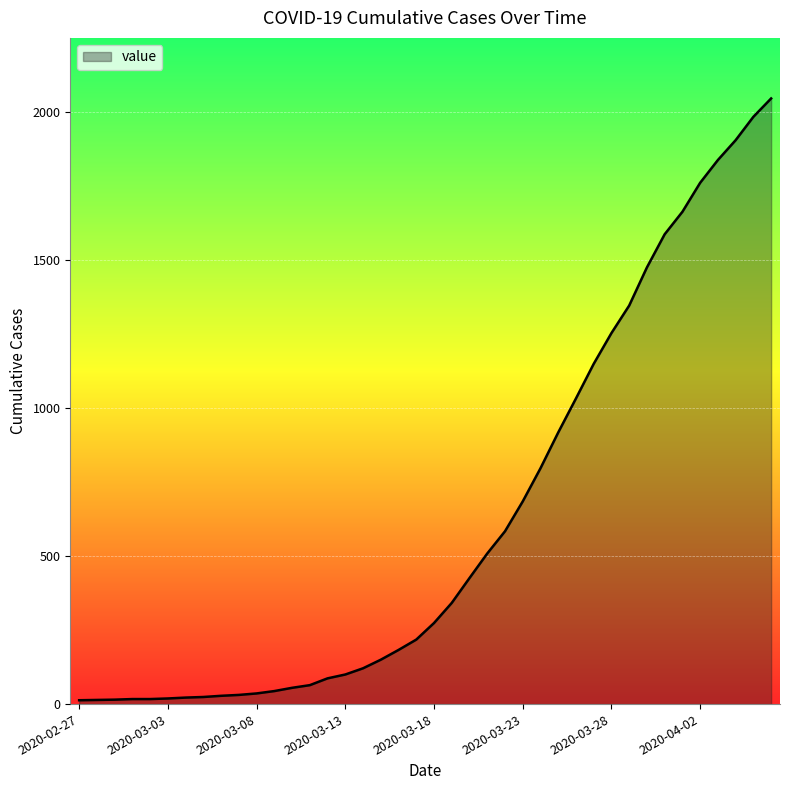

What is the difference between the maximum and minimum values?

2034